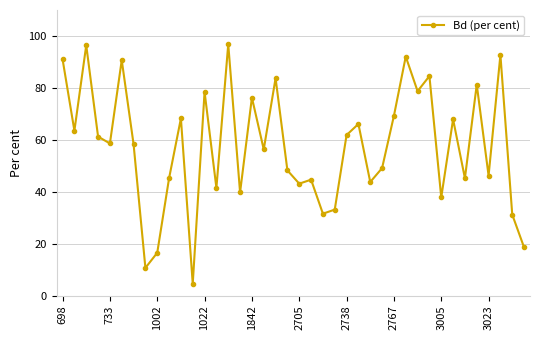

Count the number of categories in the chart.

40